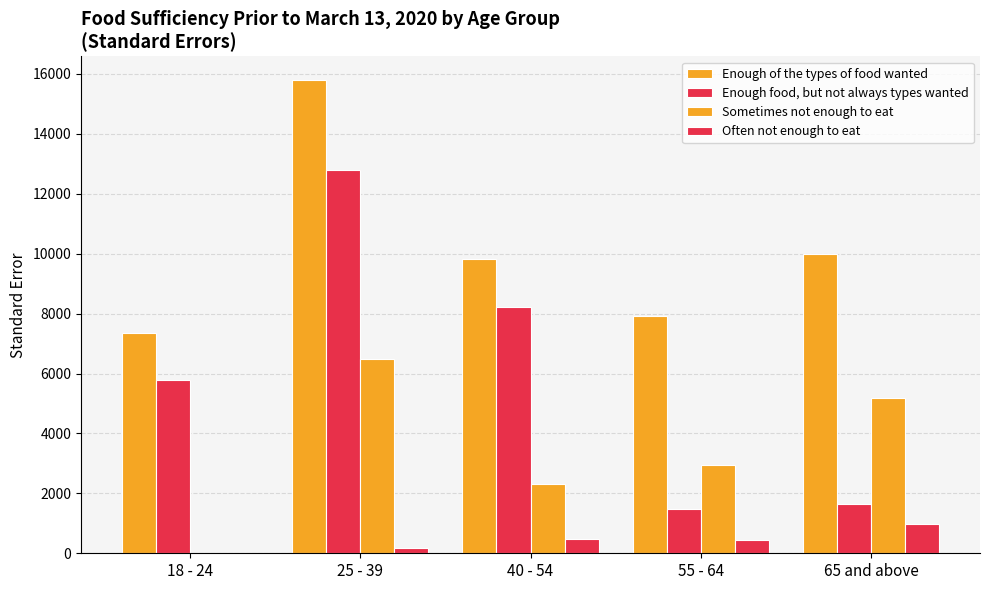

True or false: Enough food, but not always types wanted has a value of 5789.0 at 18 - 24.

True